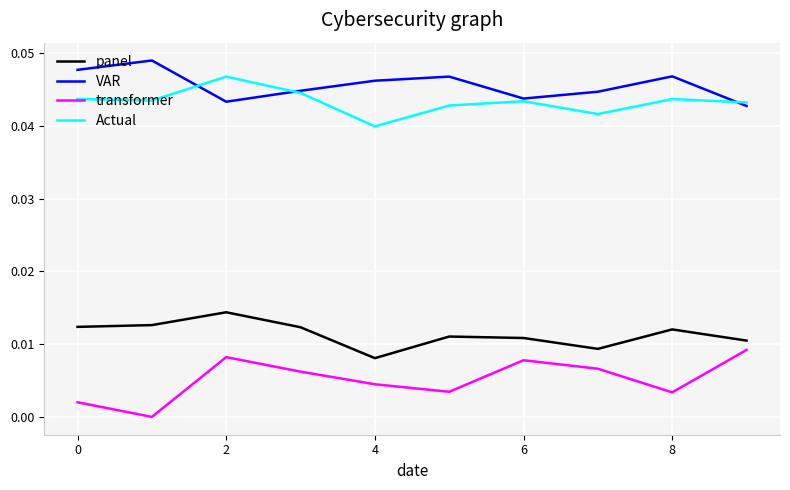

Which series has the largest total across all categories?

VAR